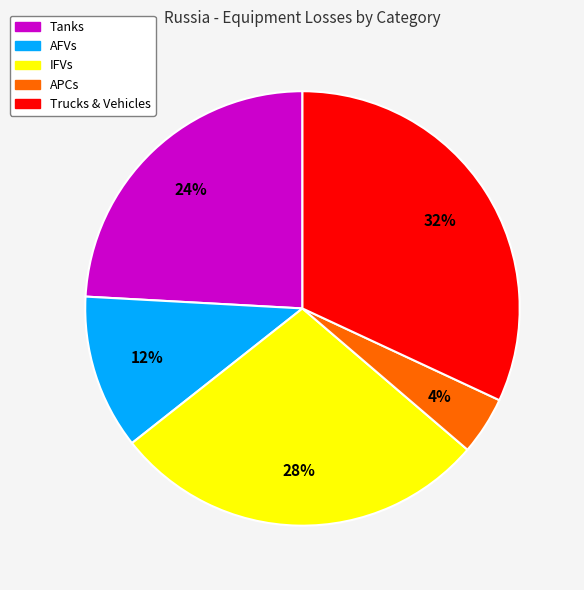

To the nearest percent, what is the average slice percentage?

20%